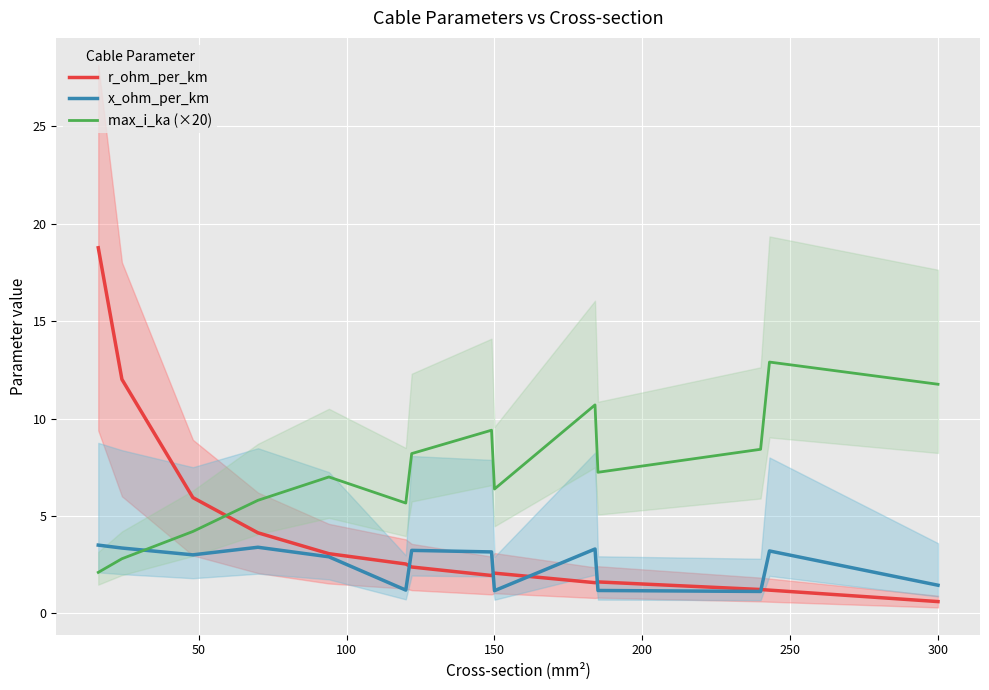

True or false: r_ohm_per_km and max_i_ka (×20) intersect in this chart.

True